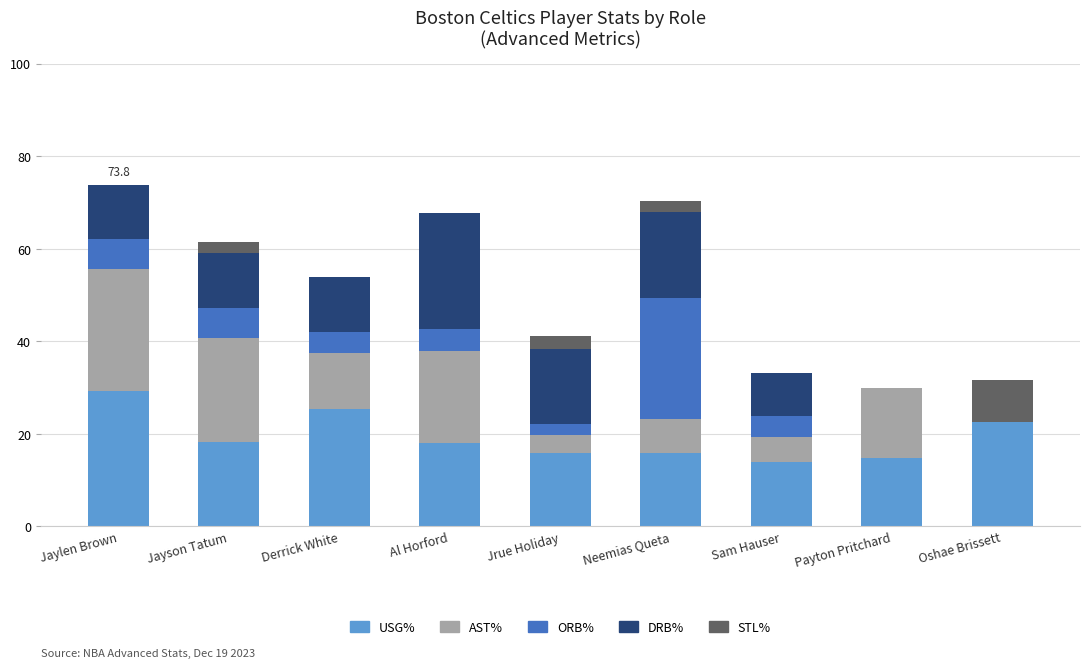

What is the sum of the USG% values at Sam Hauser and Oshae Brissett?

36.4